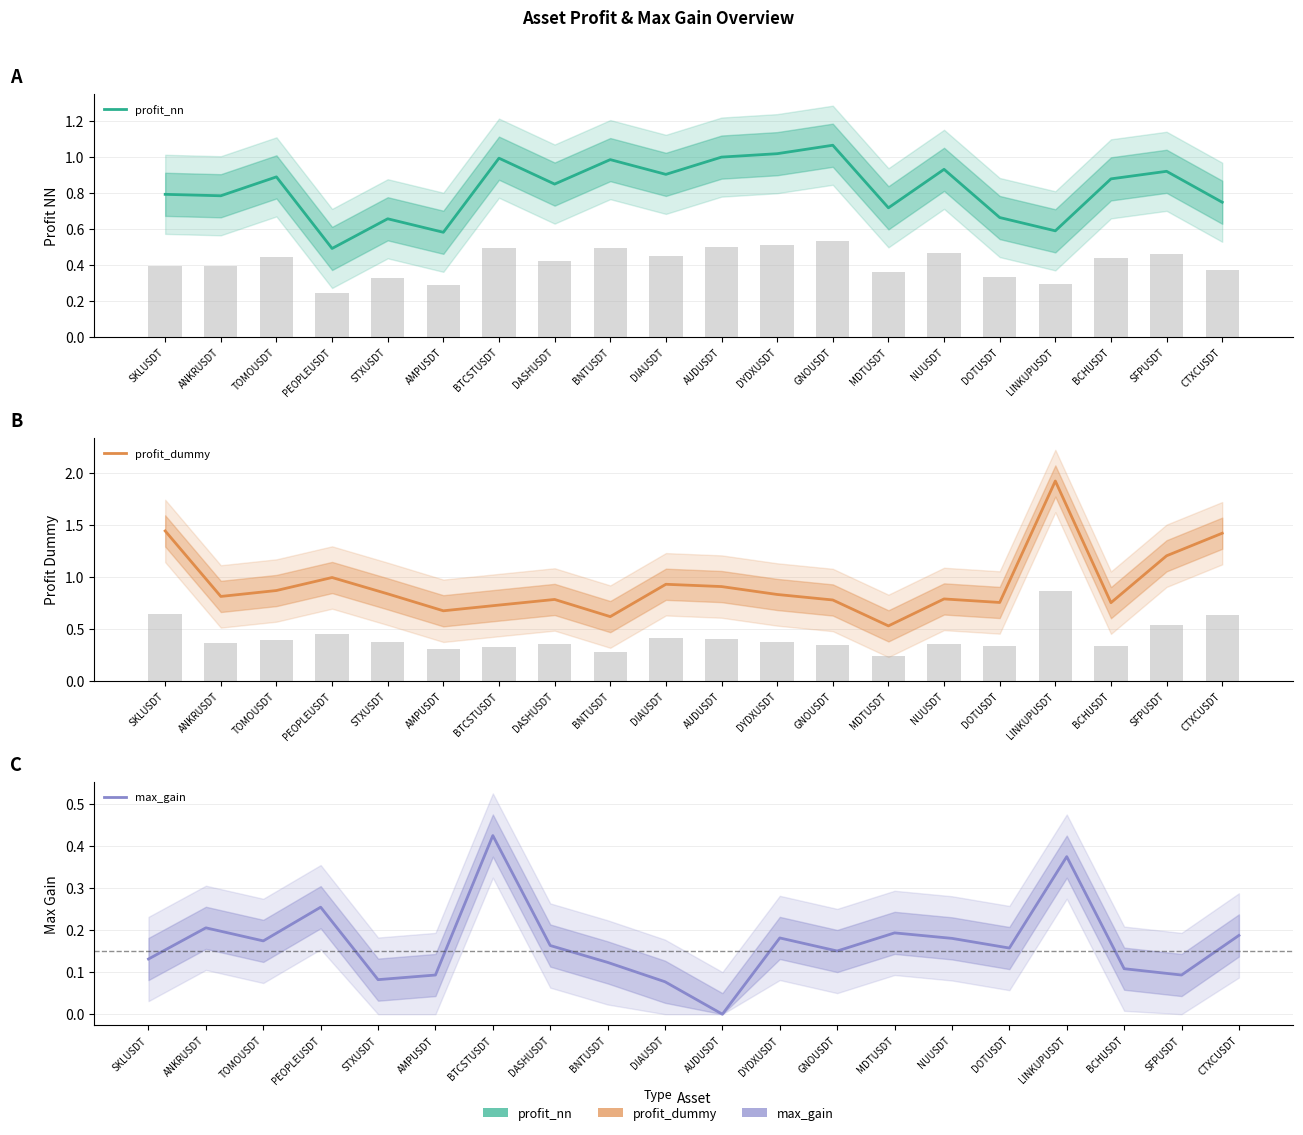

Is the value of profit_nn at DYDXUSDT greater than the value of profit_dummy at BNTUSDT?

Yes